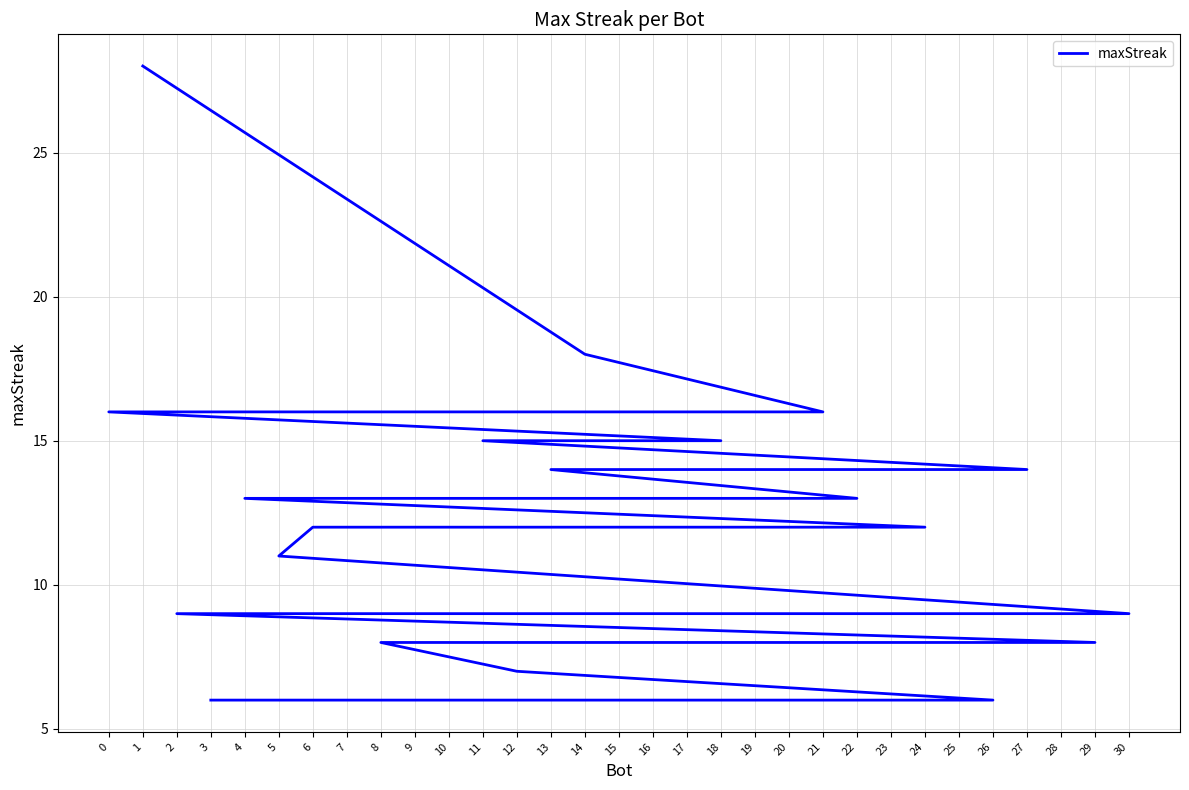

Reading right to left, list all the values displayed in this chart.

6	6	6	7	8	8	8	8	8	9	9	9	9	9	11	12	12	12	13	13	13	13	14	14	15	15	16	16	16	18	28